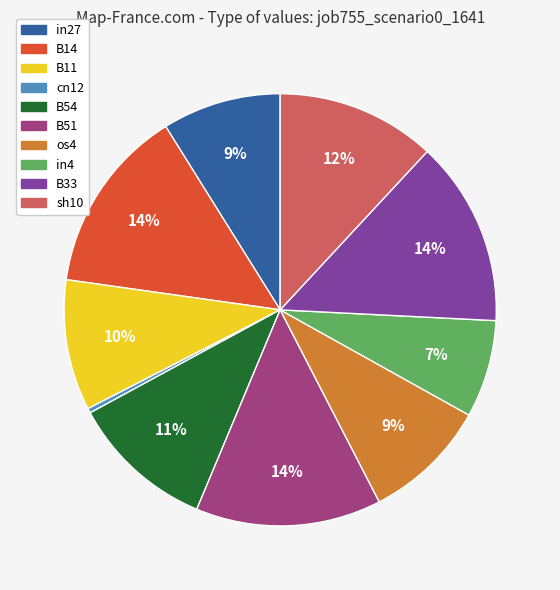

What is the smallest slice in the pie chart?

cn12